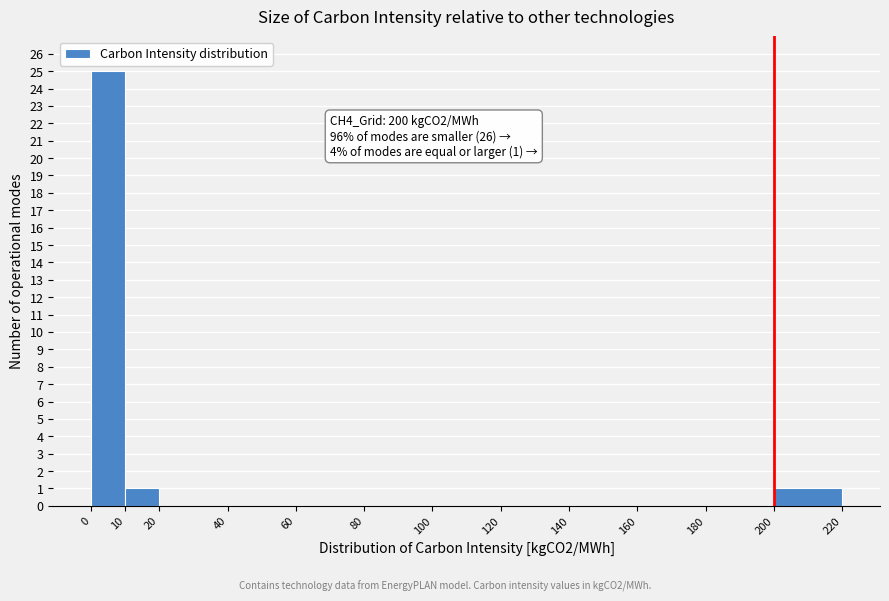

Over which range of the x-axis is the bar tallest?

0 to 10